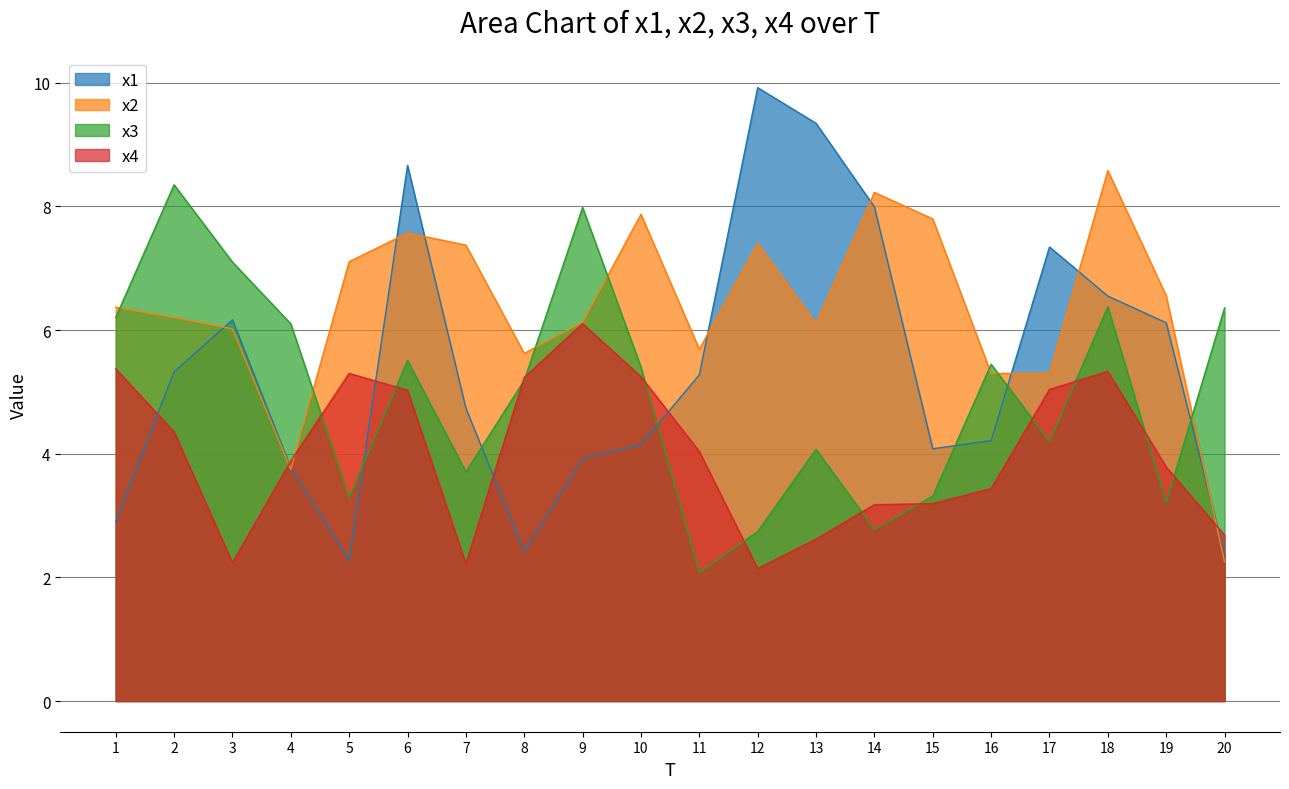

Which series has the widest spread of values?

x1